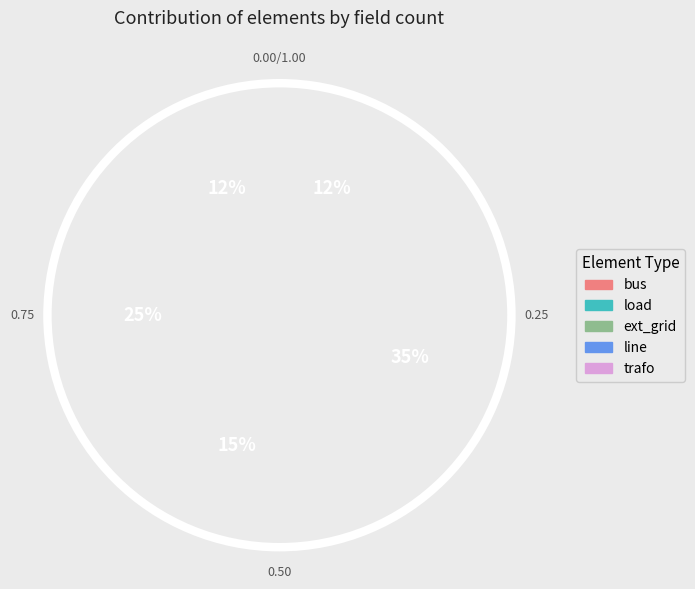

Combined, what portion of the pie is line and trafo?

47.5%